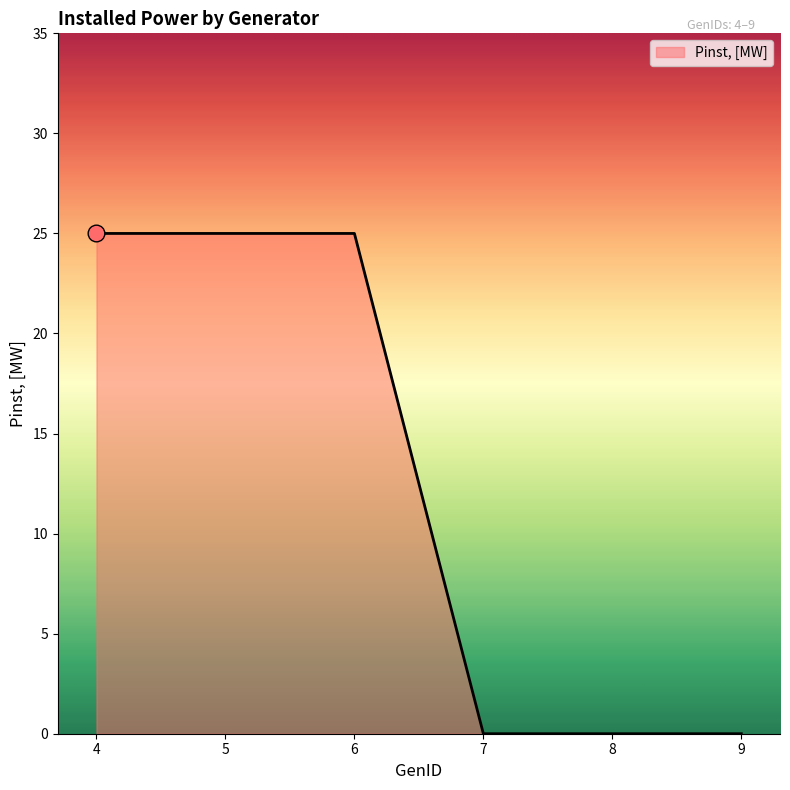

Is it true that the value at 6 is 25?

True